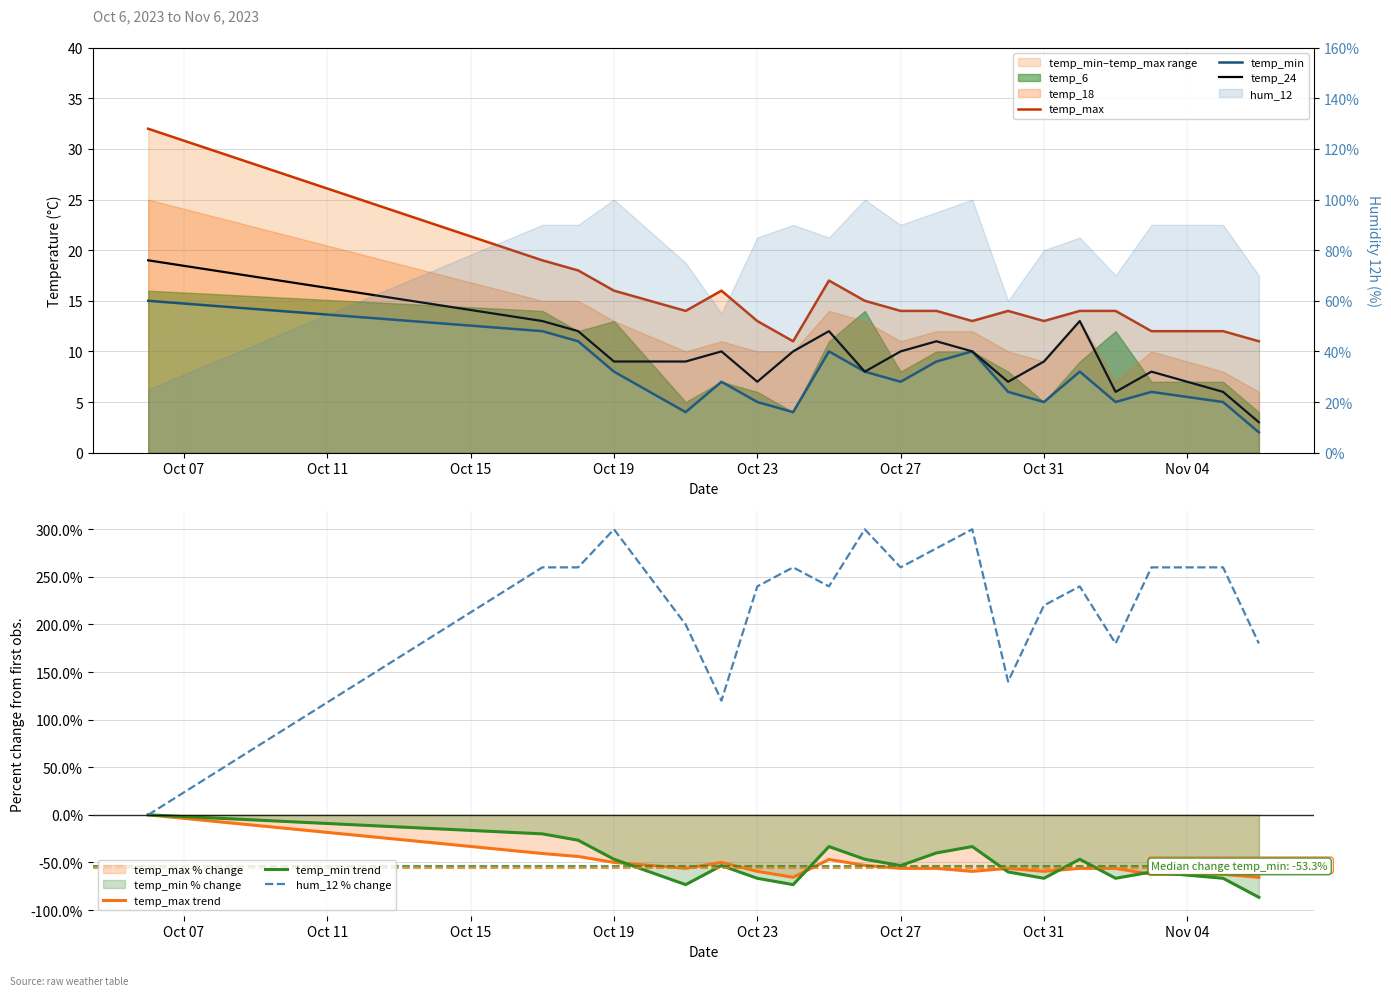

Is it true that temp_min trend equals -88.3 at Oct 27?

False